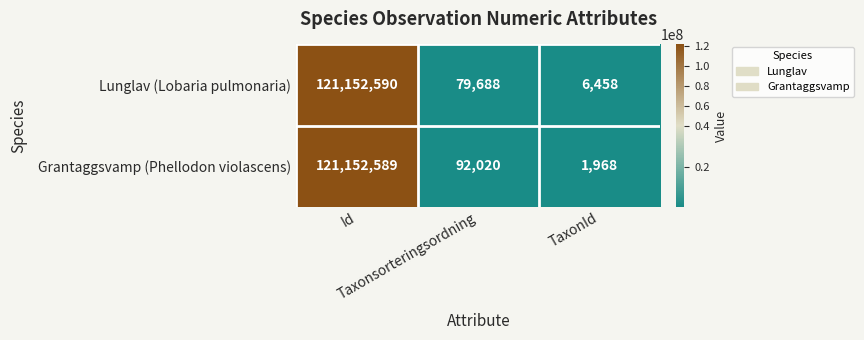

What is the maximum value for Grantaggsvamp (Phellodon violascens)?

121152589